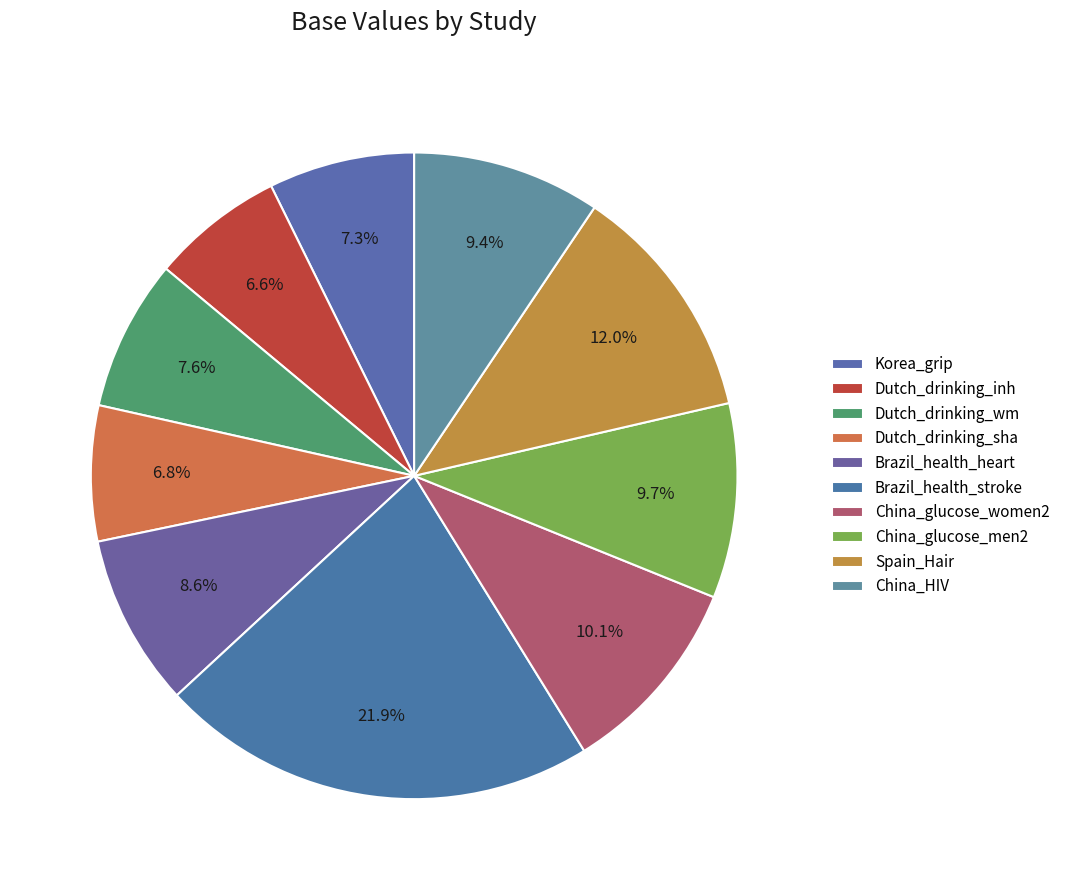

To the nearest percent, what portion does Dutch_drinking_wm represent?

8%